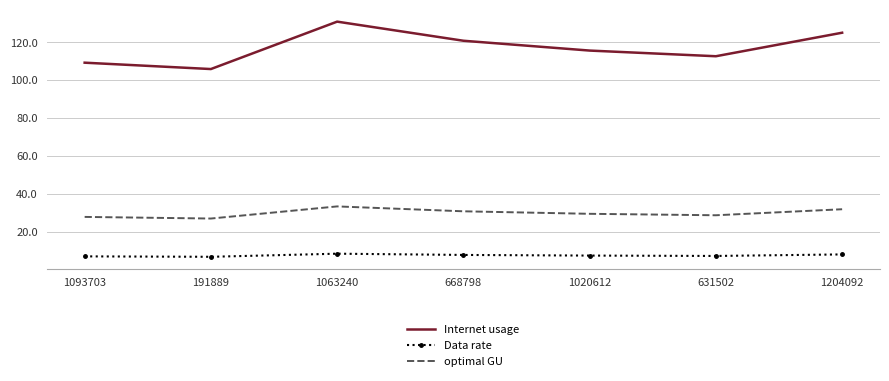

What position from the right is 1093703?

7